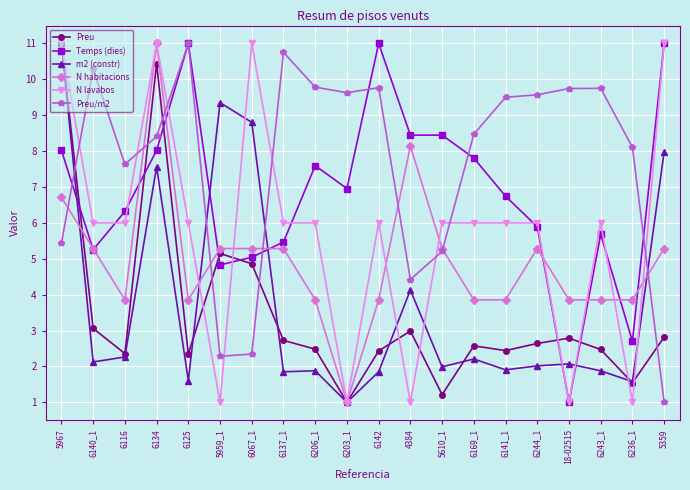

What is the difference between the maximum and second lowest values in the N habitacions series?

7.1